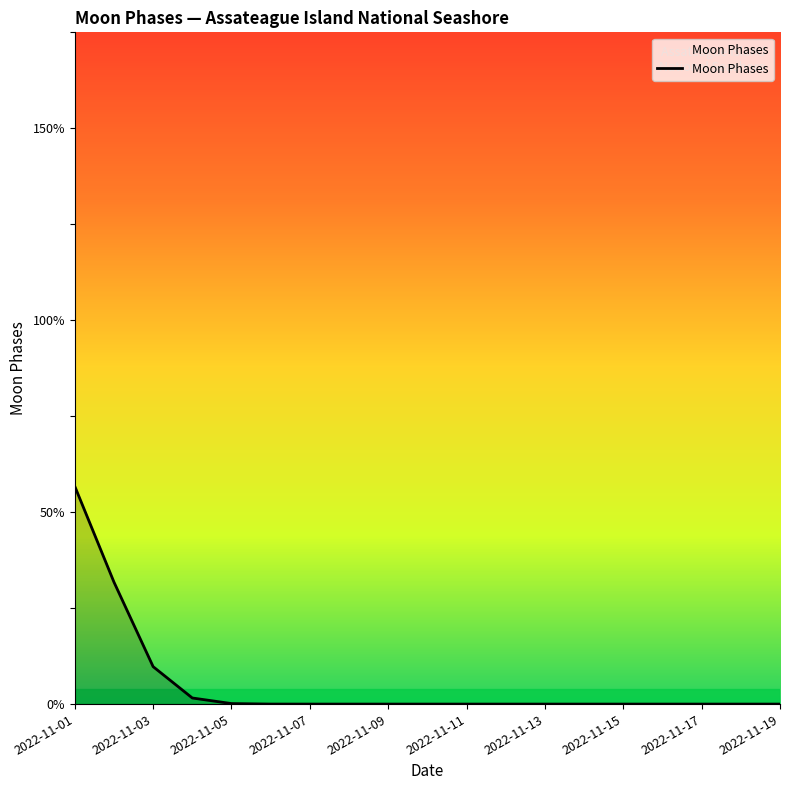

Is this an area chart (filled region under the line)?

Yes